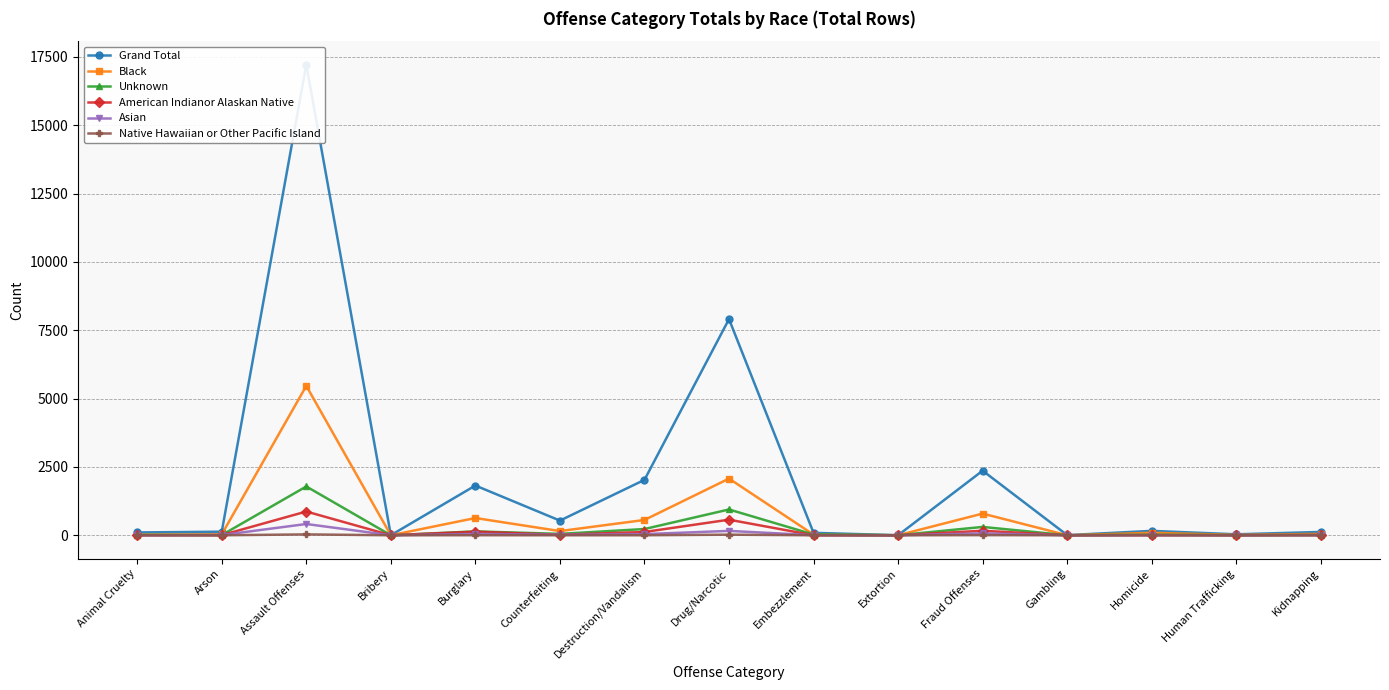

At which label is Native Hawaiian or Other Pacific Island closest to 16?

Drug/Narcotic